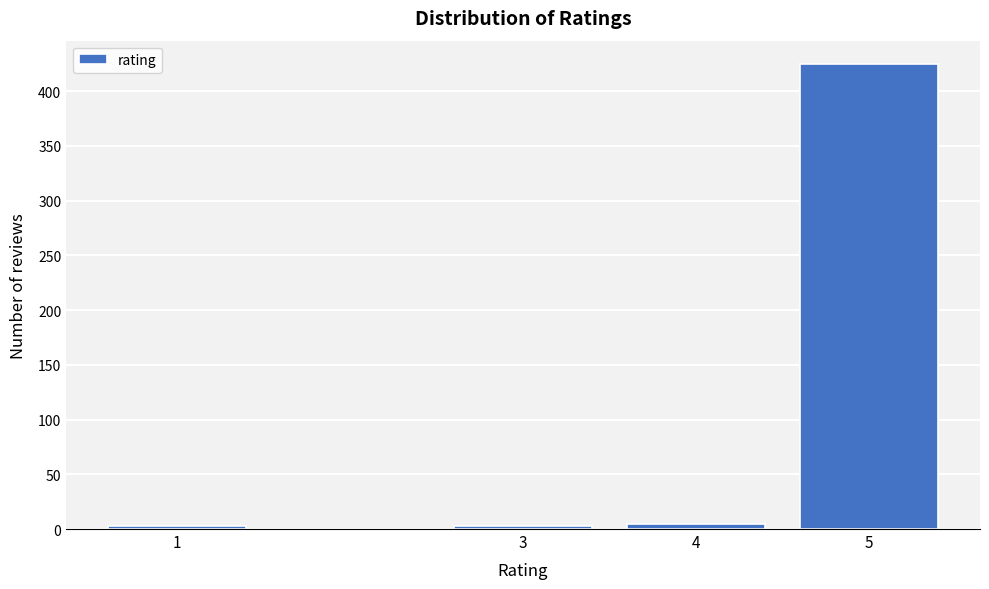

Reading left to right, list all the values displayed in this chart.

1=3	3=3	4=5	5=425